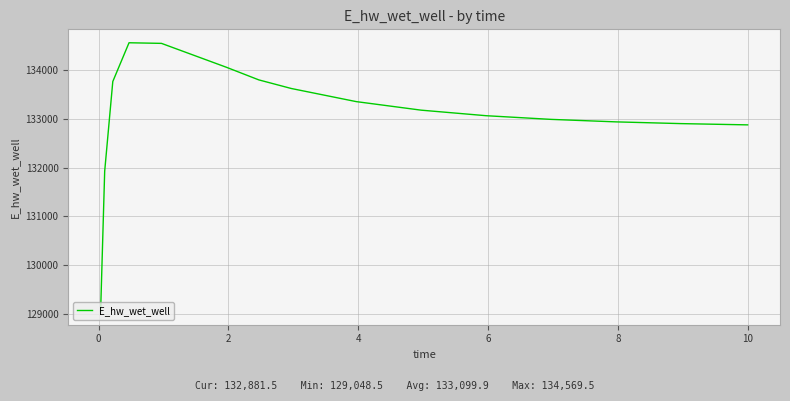

What is the greatest value displayed?

134569.5